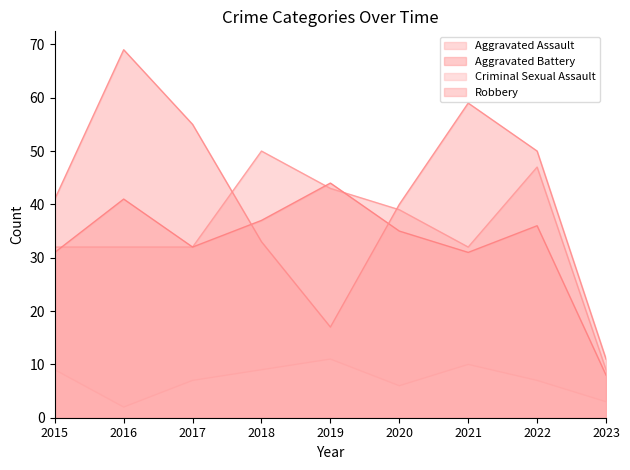

Which category has the highest value in the Aggravated Battery series?

2019